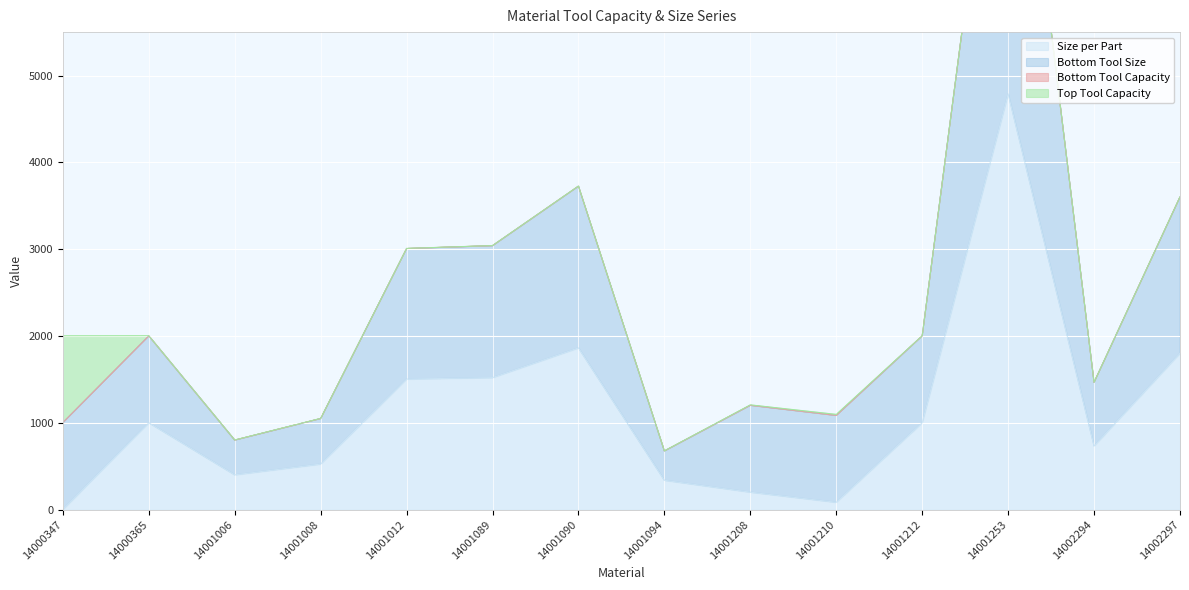

True or false: Size per Part has more than 0 points higher than both neighbors.

True